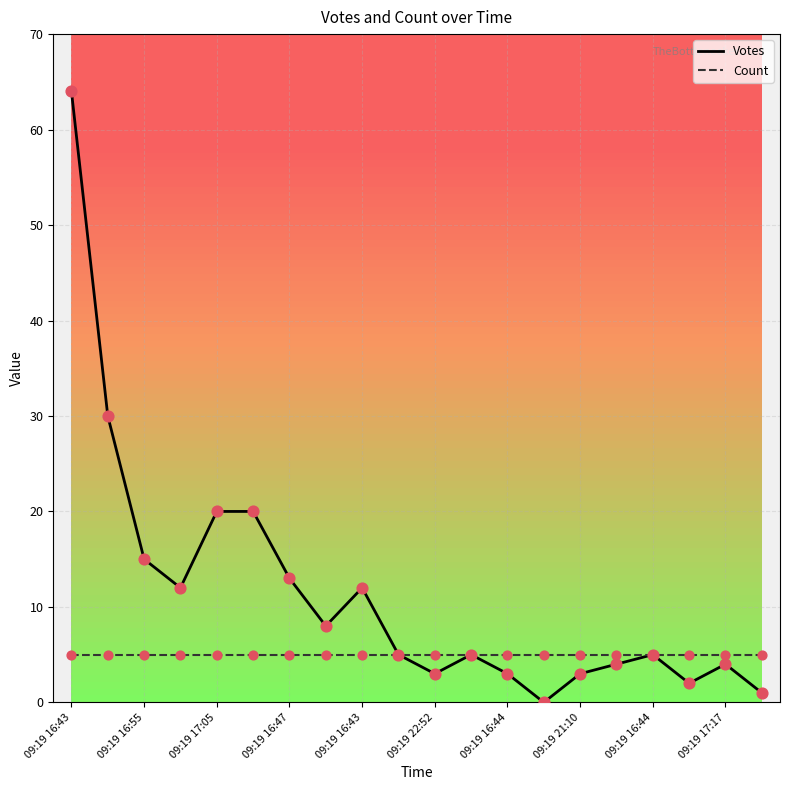

At how many categories does at least one series exceed 16?

4